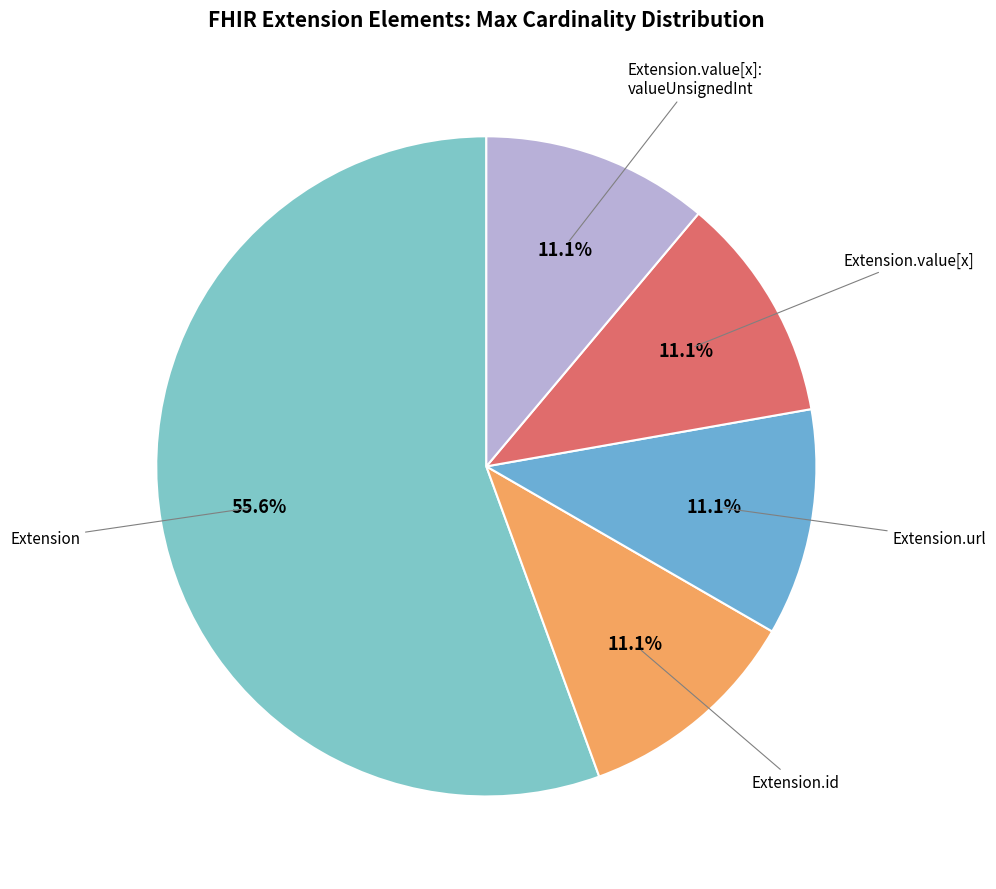

Which category has the biggest portion of the pie?

Extension